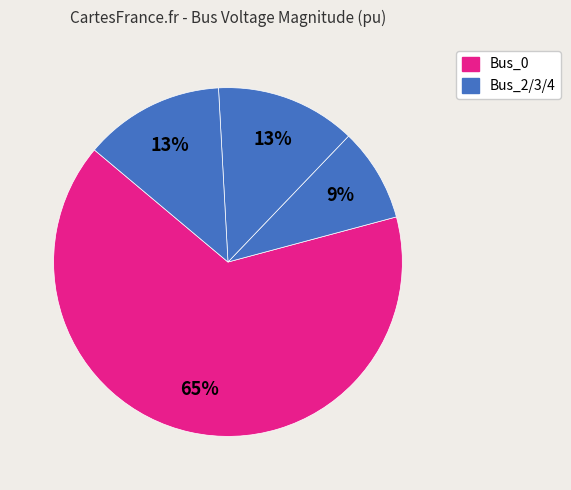

How many slices are in this pie chart?

4